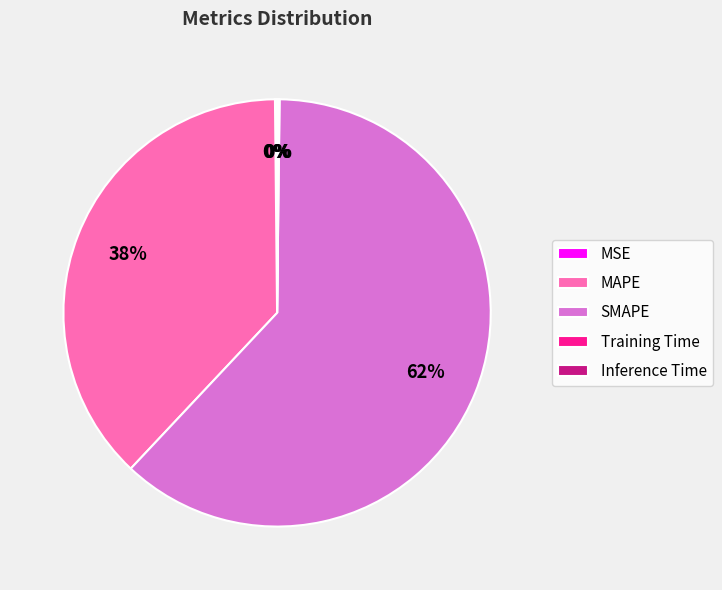

What is the largest slice in the pie chart?

SMAPE